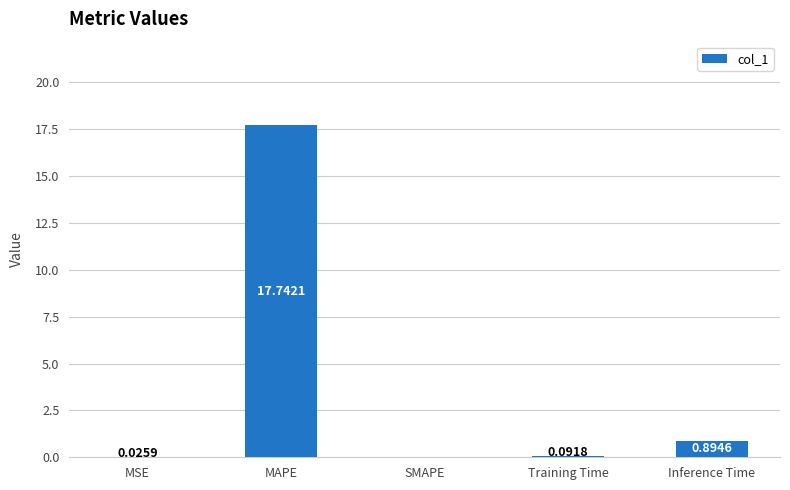

What is the change in value from MSE to MAPE?

+17.7